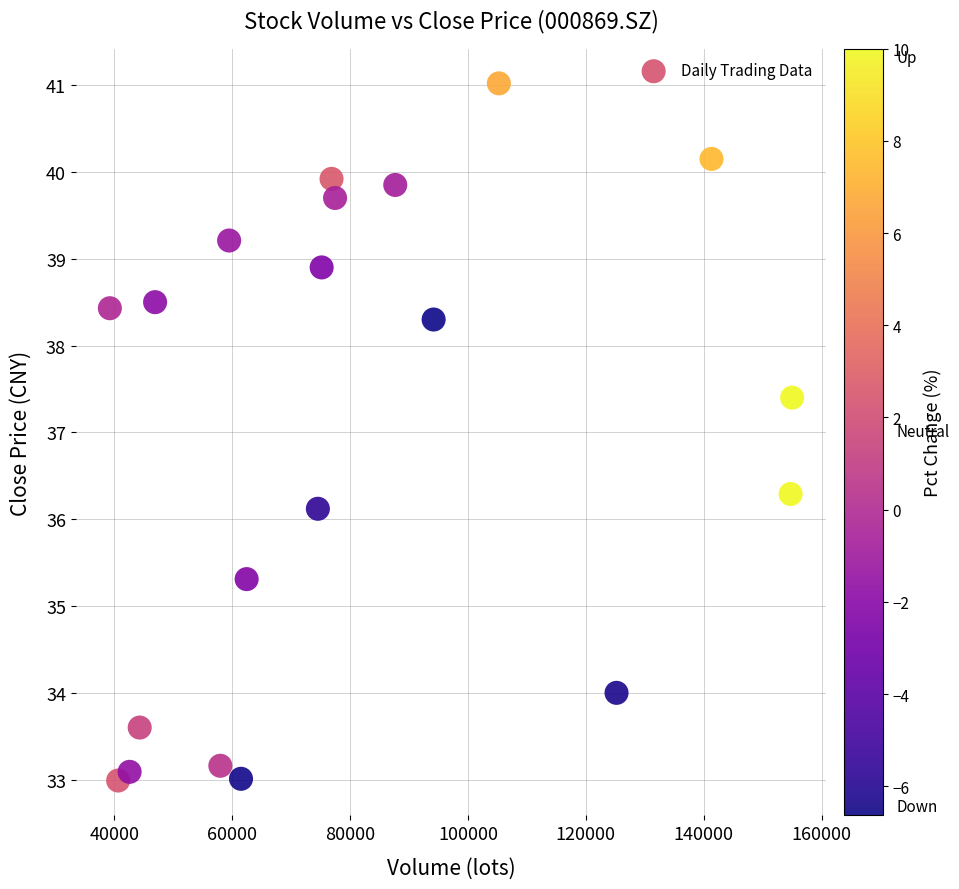

What Y value in the scatter plot is closest to 37?

37.4